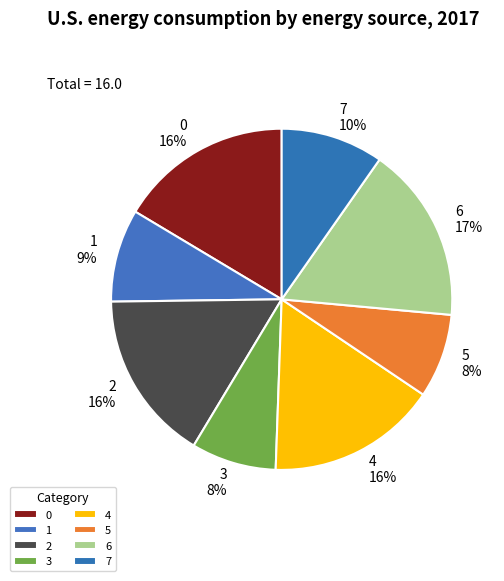

Is there any slice that represents more than half of the pie?

No